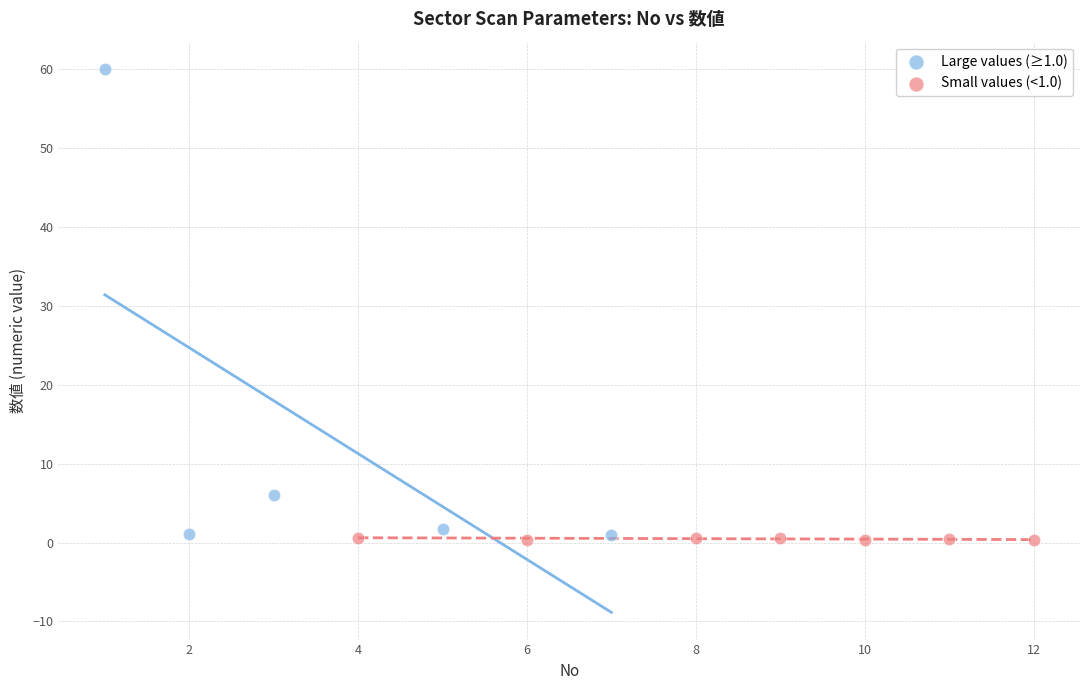

Which series reaches the maximum Y coordinate?

Large values (≥1.0)